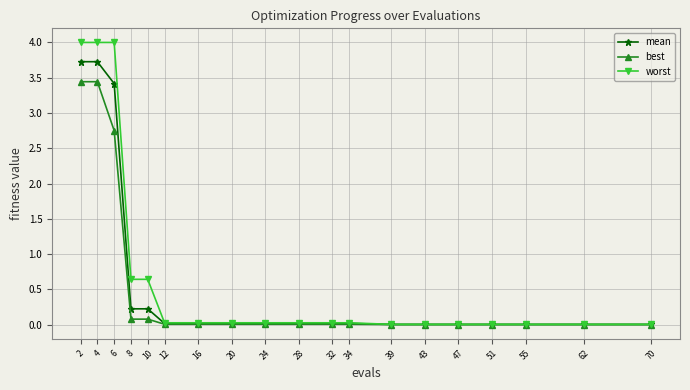

Does the chart display data point markers on the line(s)?

Yes